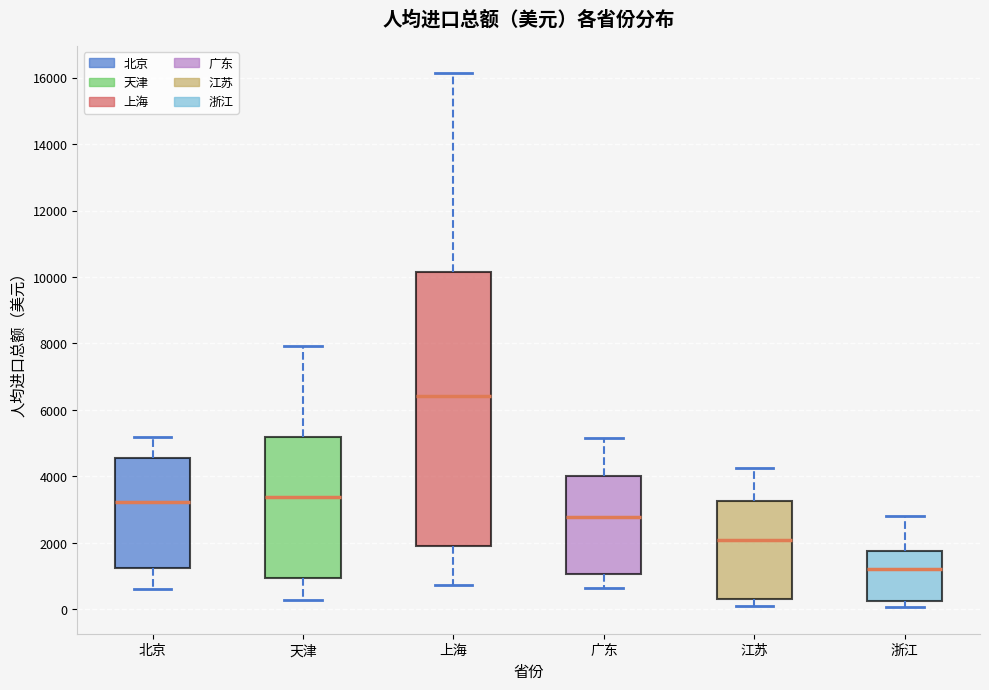

Which box's median line is the lowest?

浙江